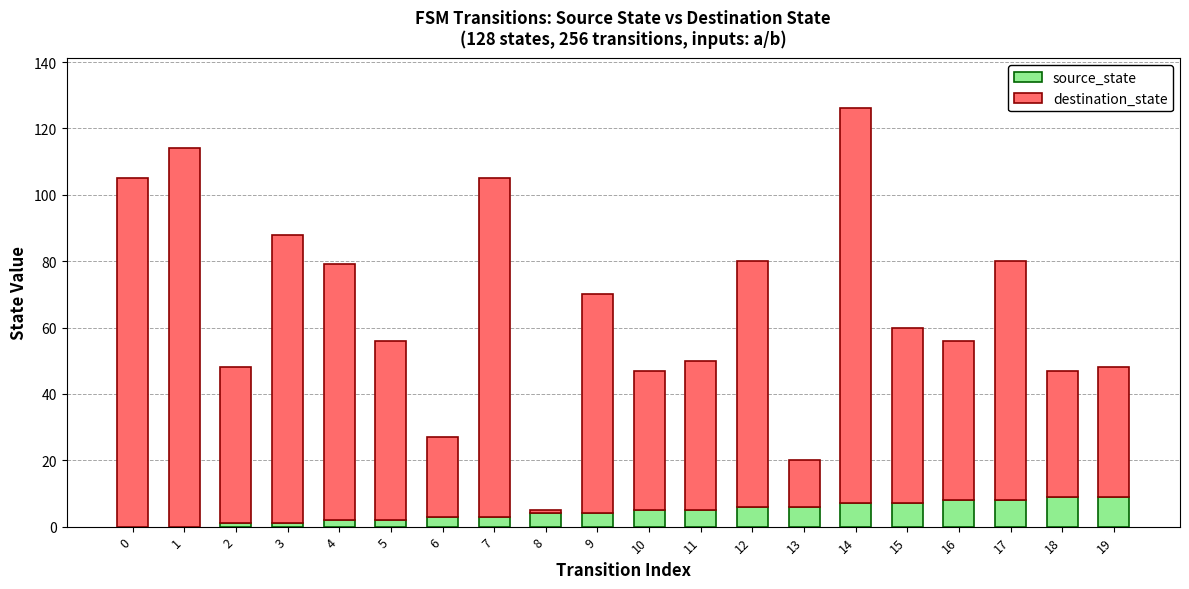

The value of source_state at 0 is 0. True or false?

True